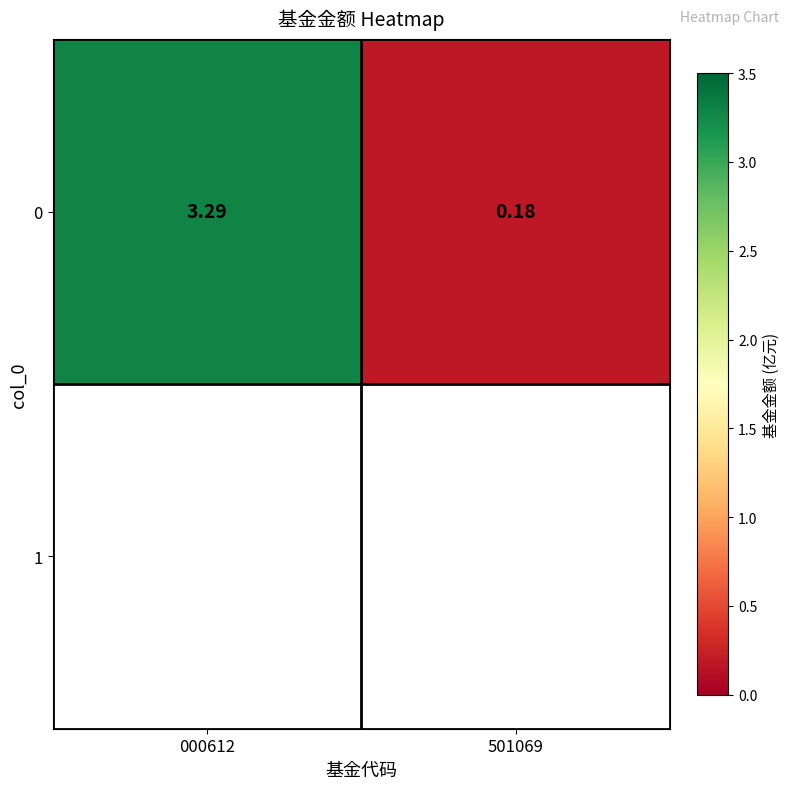

Rank the categories by value from lowest to highest.

501069, 000612